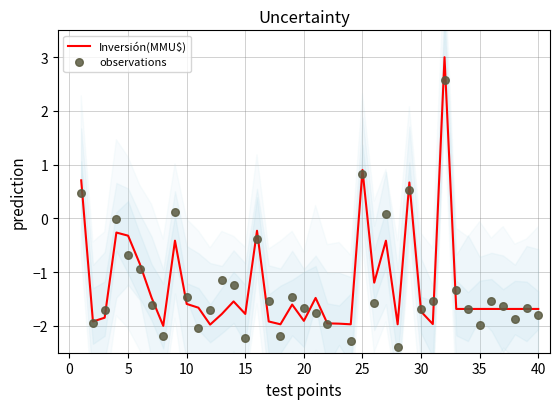

Which series contains the highest Y value?

Inversión(MMU$)